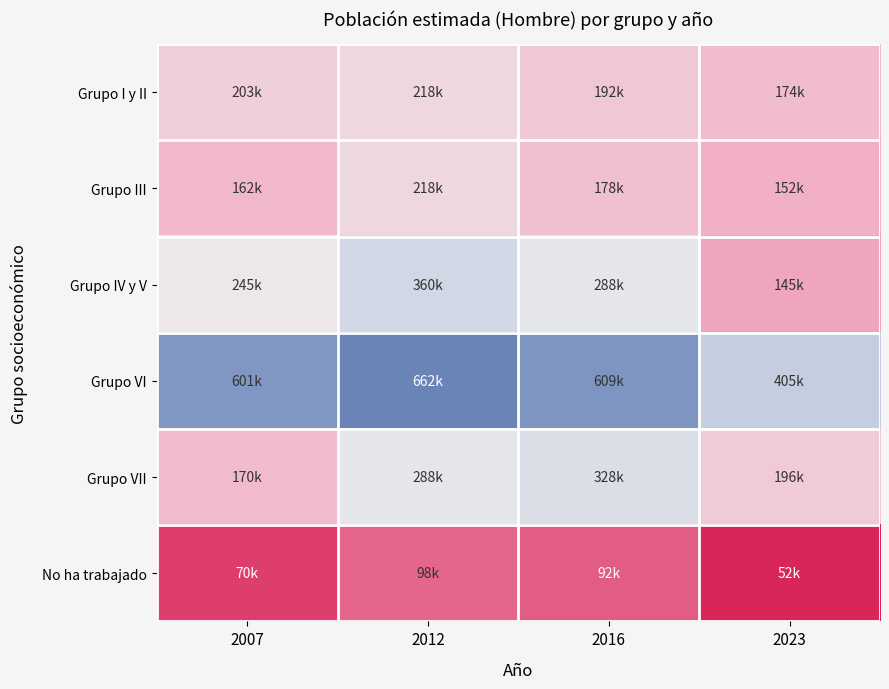

Reading left to right, what are all the values shown in this chart?

Grupo I y II: 2007=203443	2012=217665	2016=192112	2023=173661
Grupo III: 2007=161762	2012=217646	2016=178420	2023=152153
Grupo IV y V: 2007=244722	2012=359892	2016=288286	2023=144604
Grupo VI: 2007=600796	2012=661524	2016=608645	2023=404811
Grupo VII: 2007=170004	2012=288103	2016=327685	2023=196160
No ha trabajado: 2007=70350	2012=98397	2016=91699	2023=52154